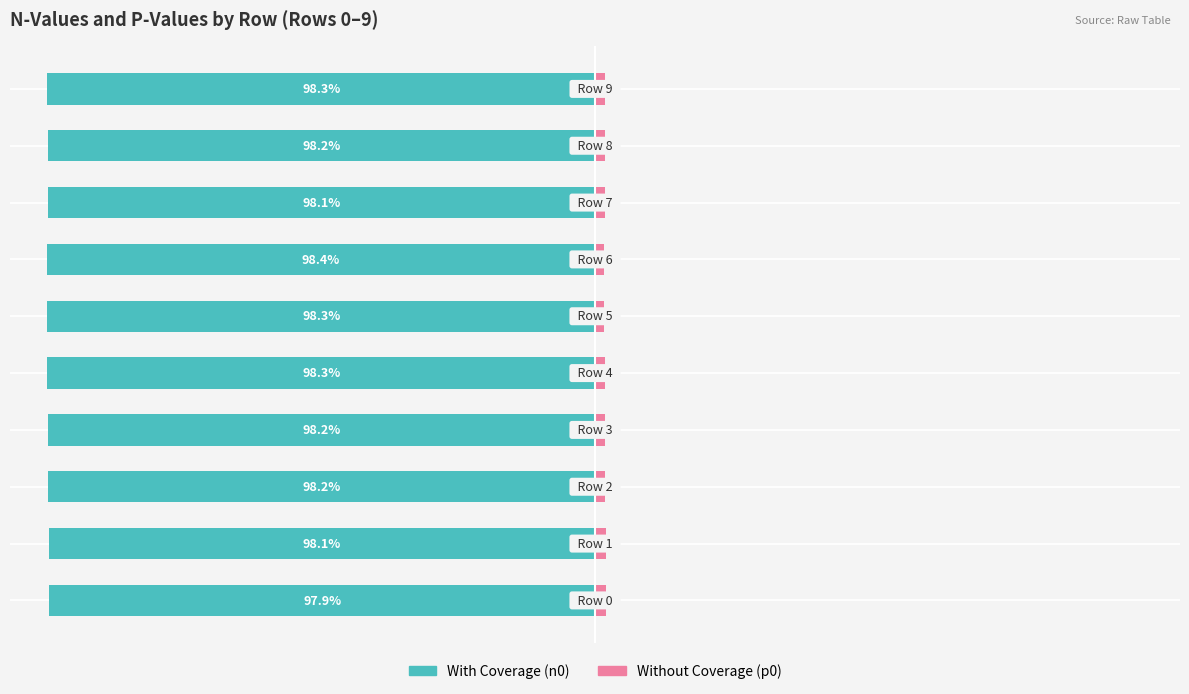

What value does the Without Coverage series have at −100?

1.9